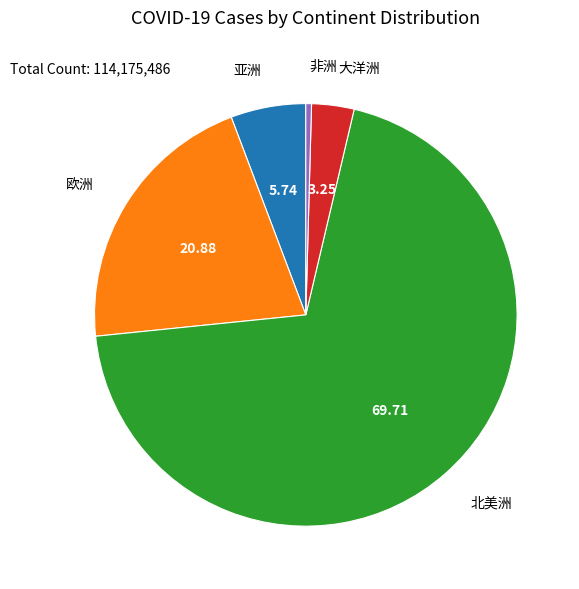

Is it true that 非洲 is 0% of the pie?

True